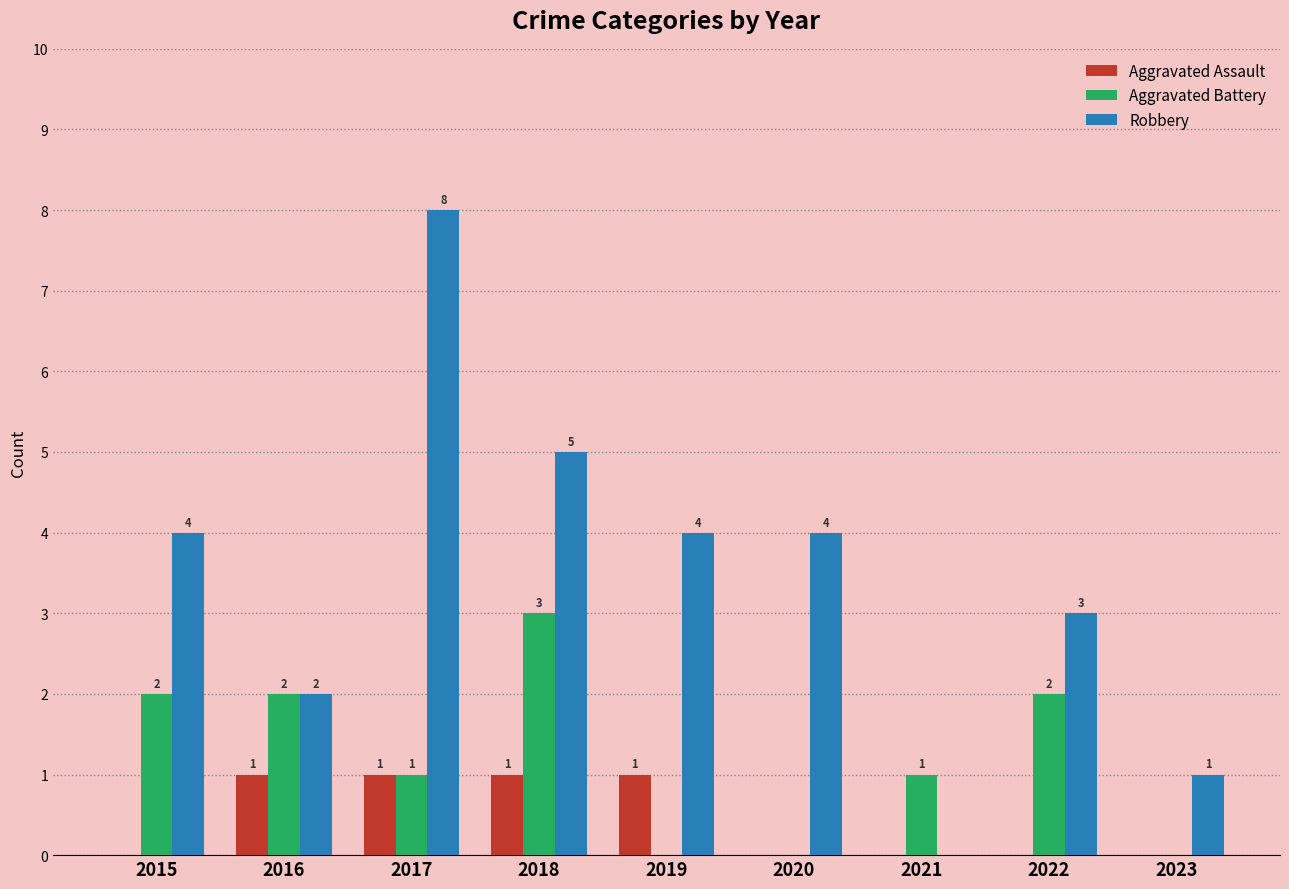

How many series are shown in this chart?

3